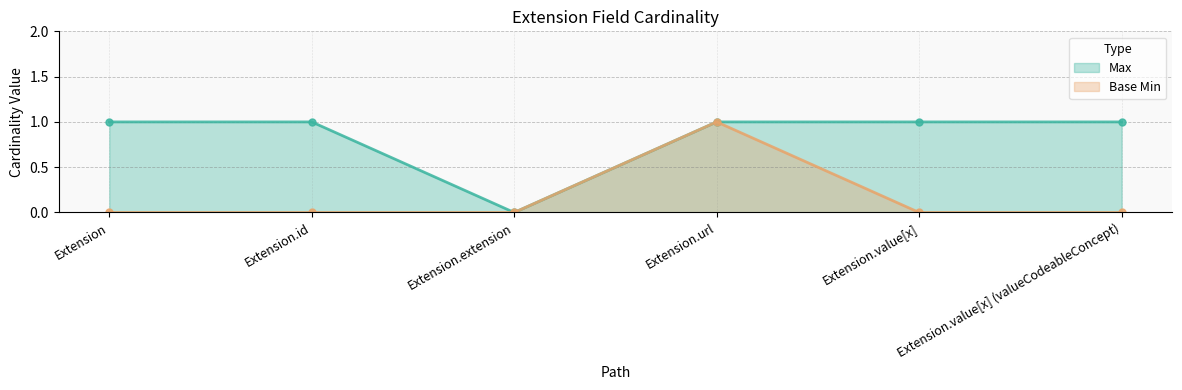

True or false: Max and Base Min cross at least once.

False